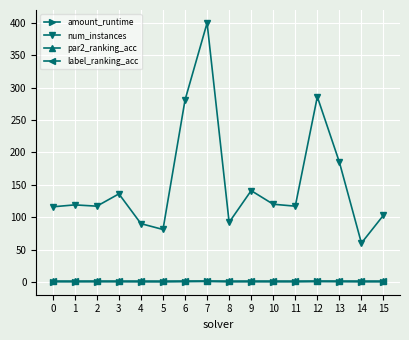

Does the chart display data point markers on the line(s)?

Yes